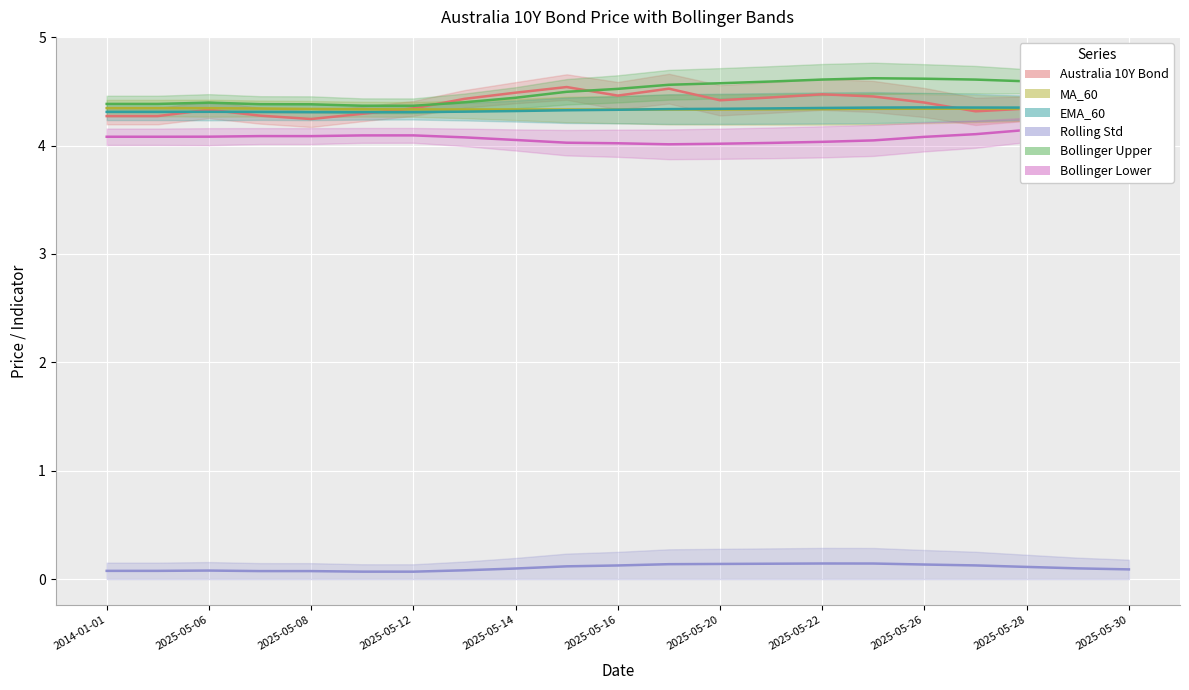

What is the maximum value shown in the chart?

4.6